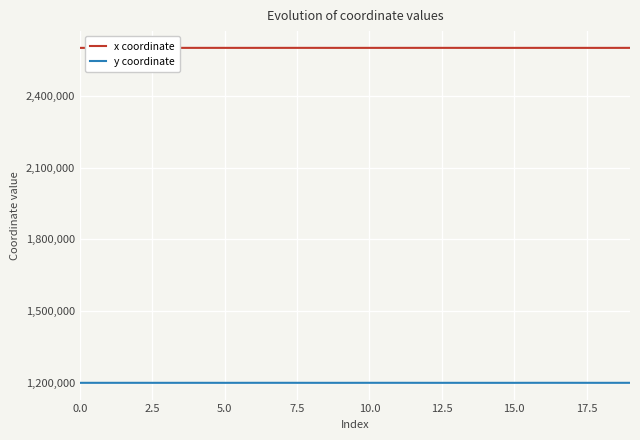

True or false: y coordinate and x coordinate cross at least once.

False